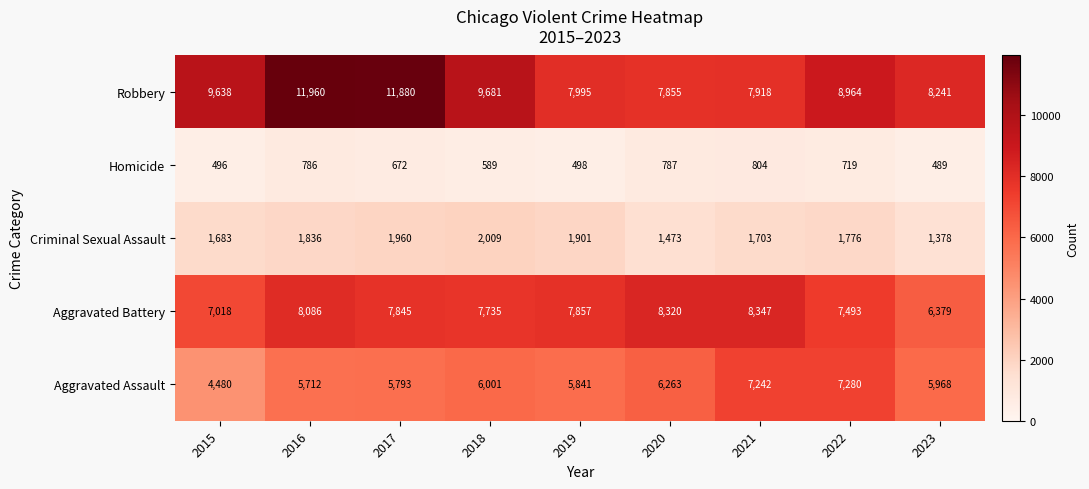

At which category is the sum across all series the highest?

2016